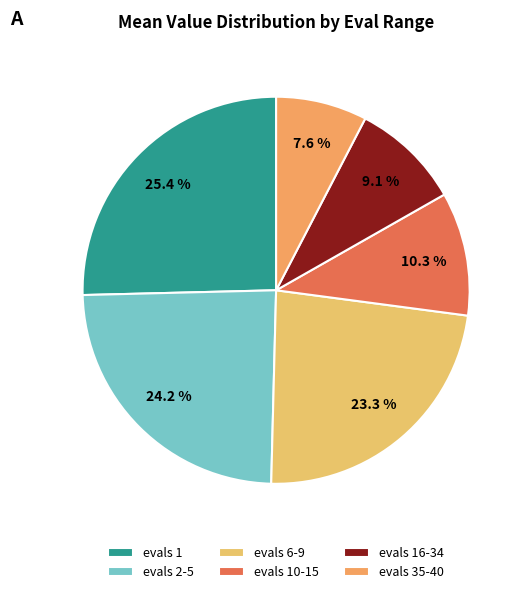

What portion of the pie excludes evals 16-34?

90.9%